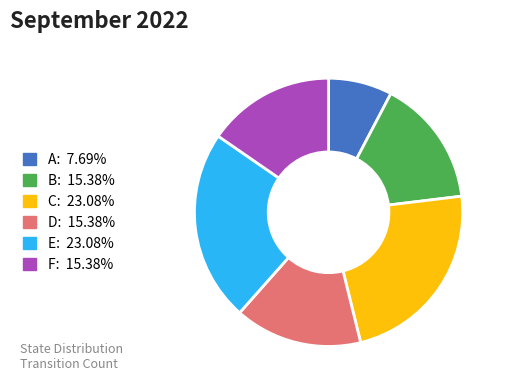

Does any single category account for the majority?

No